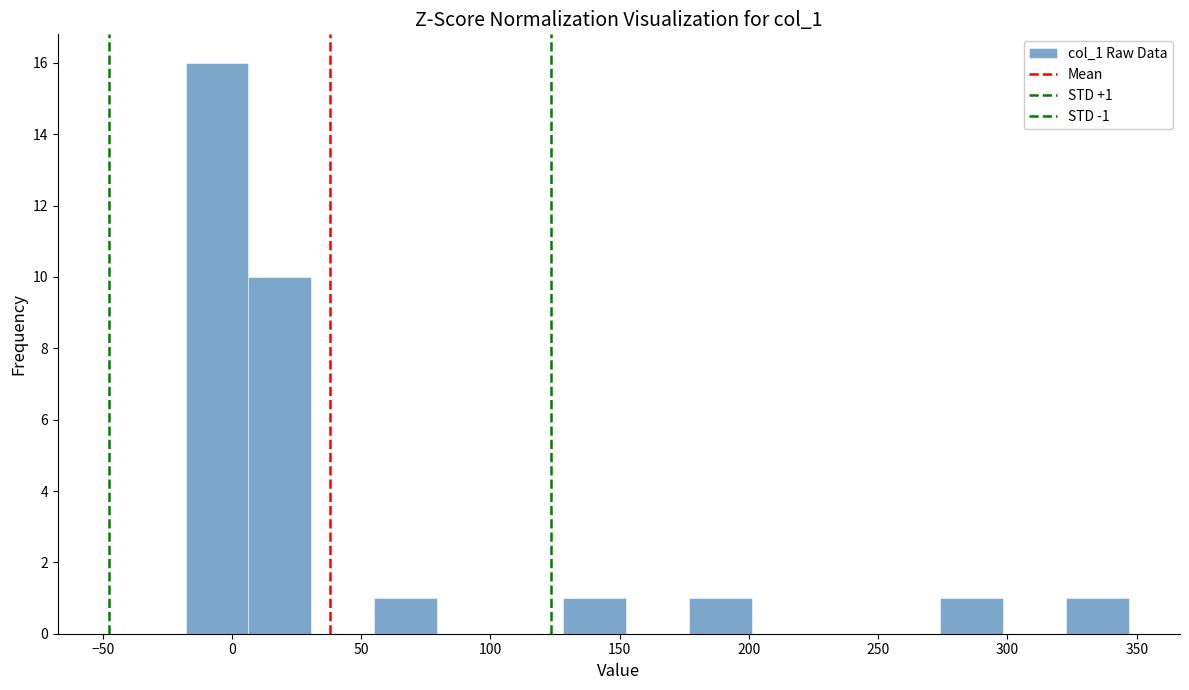

Over which range of the x-axis is the bar tallest?

-20 to 5